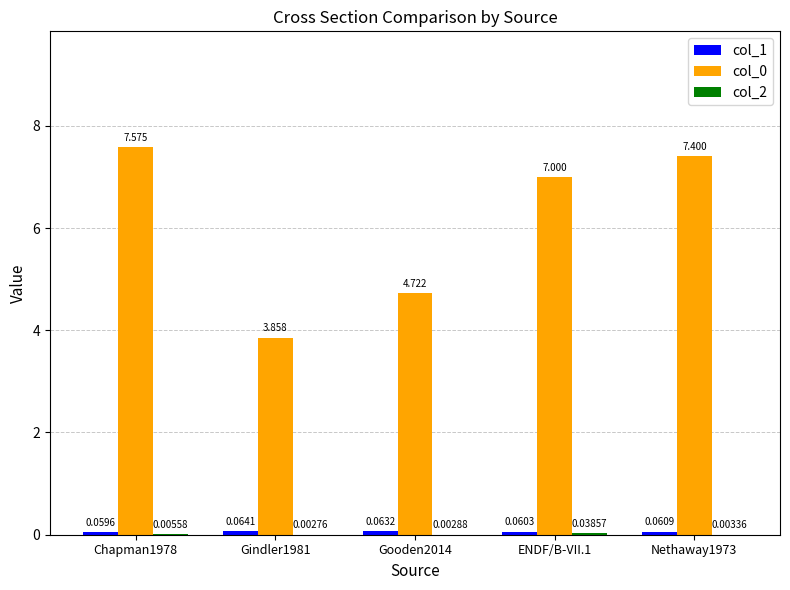

List the series in order of their peak value, lowest first.

col_2, col_1, col_0